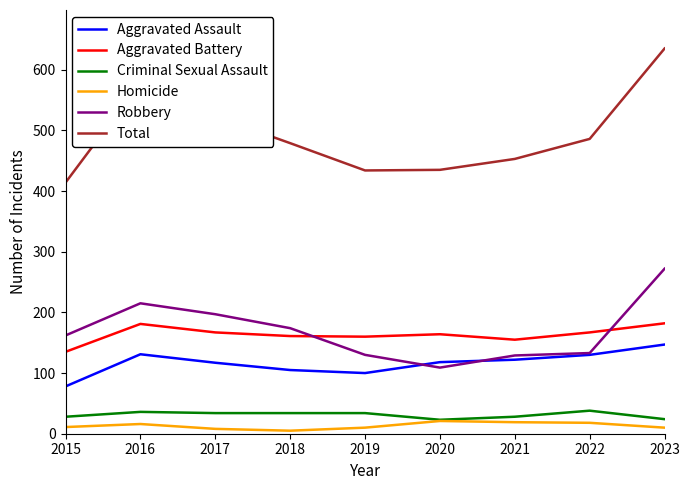

True or false: Homicide and Aggravated Assault cross at least once.

False